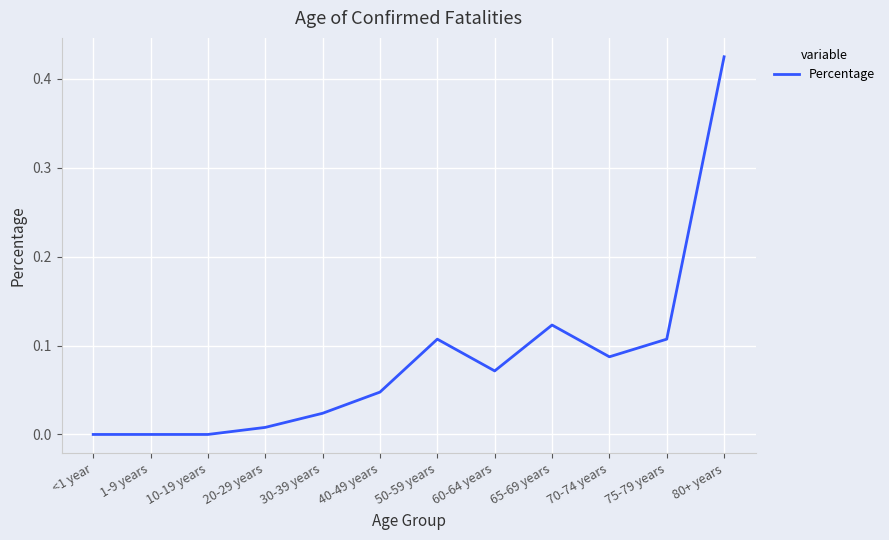

Is it true that the value at <1 year is 0.0?

True